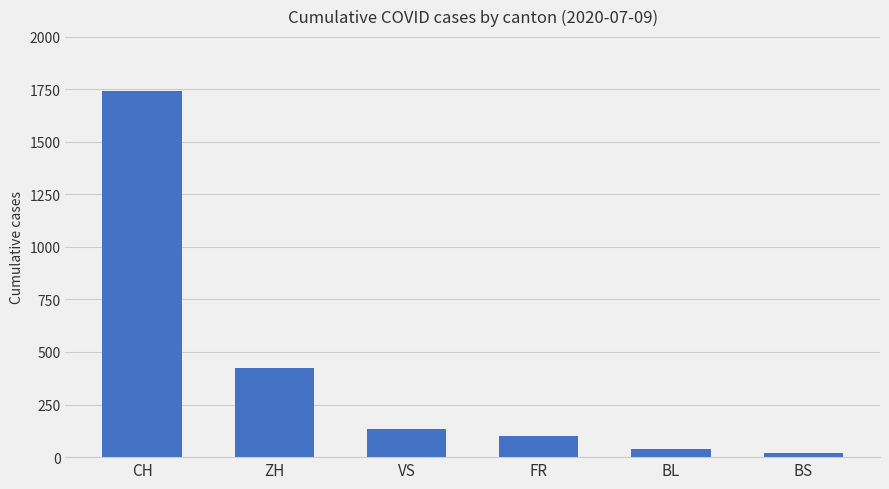

Are the bars horizontal?

No